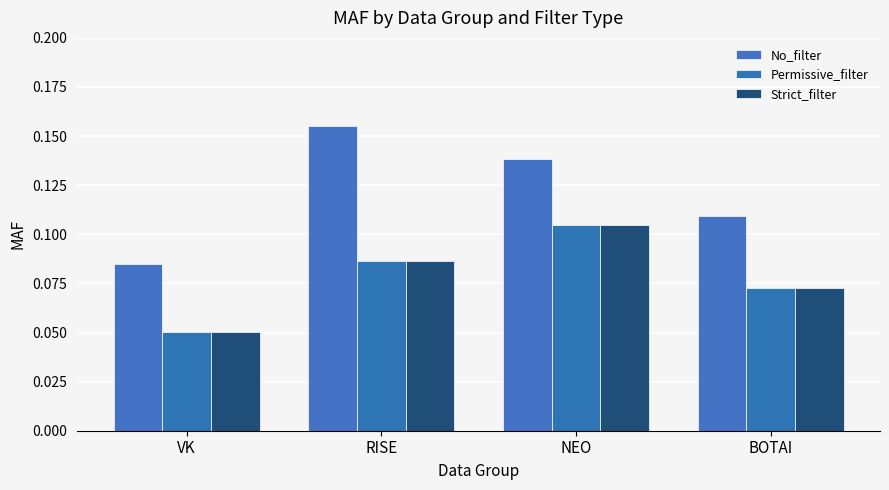

Reading left to right, what are all the values shown in this chart?

No_filter: VK=0.1	RISE=0.2	NEO=0.1	BOTAI=0.1
Permissive_filter: VK=0.1	RISE=0.1	NEO=0.1	BOTAI=0.1
Strict_filter: VK=0.1	RISE=0.1	NEO=0.1	BOTAI=0.1